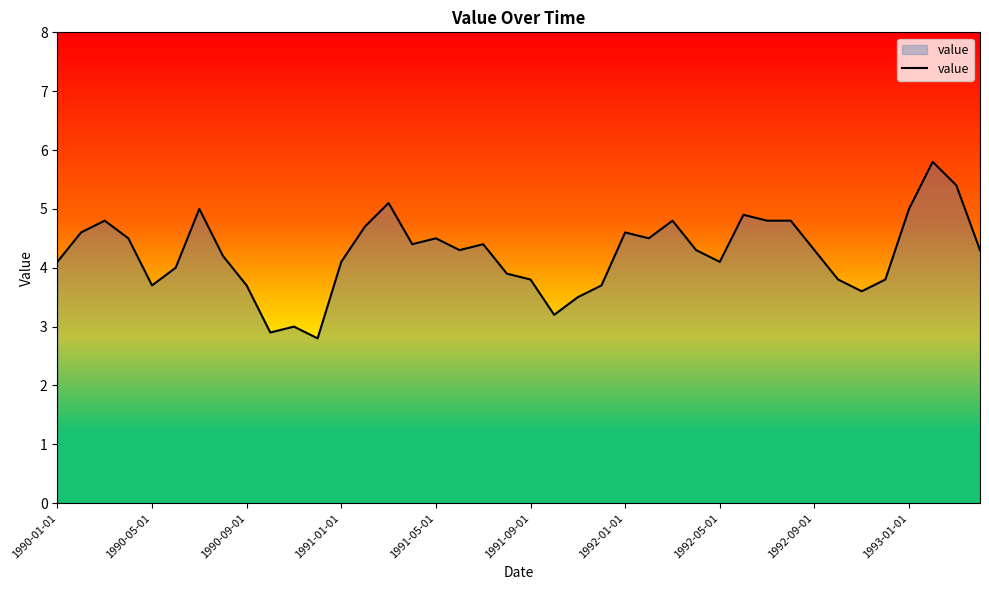

What is the greatest value displayed?

5.8